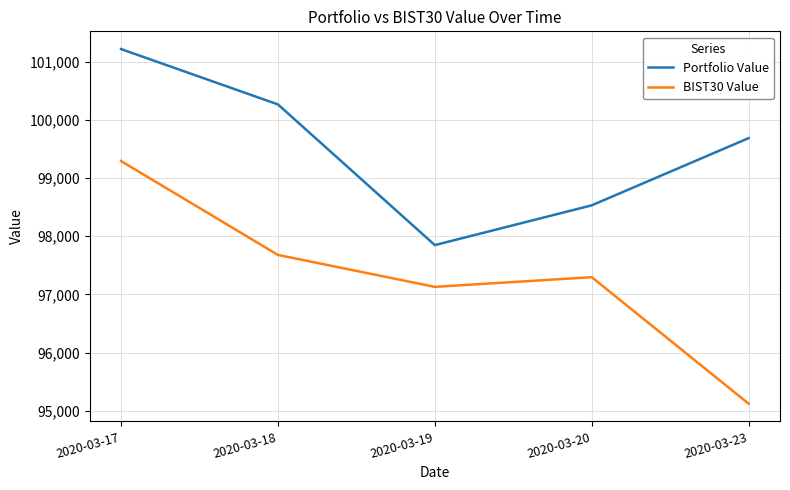

Rank the series by their average value, from highest to lowest.

Portfolio Value, BIST30 Value